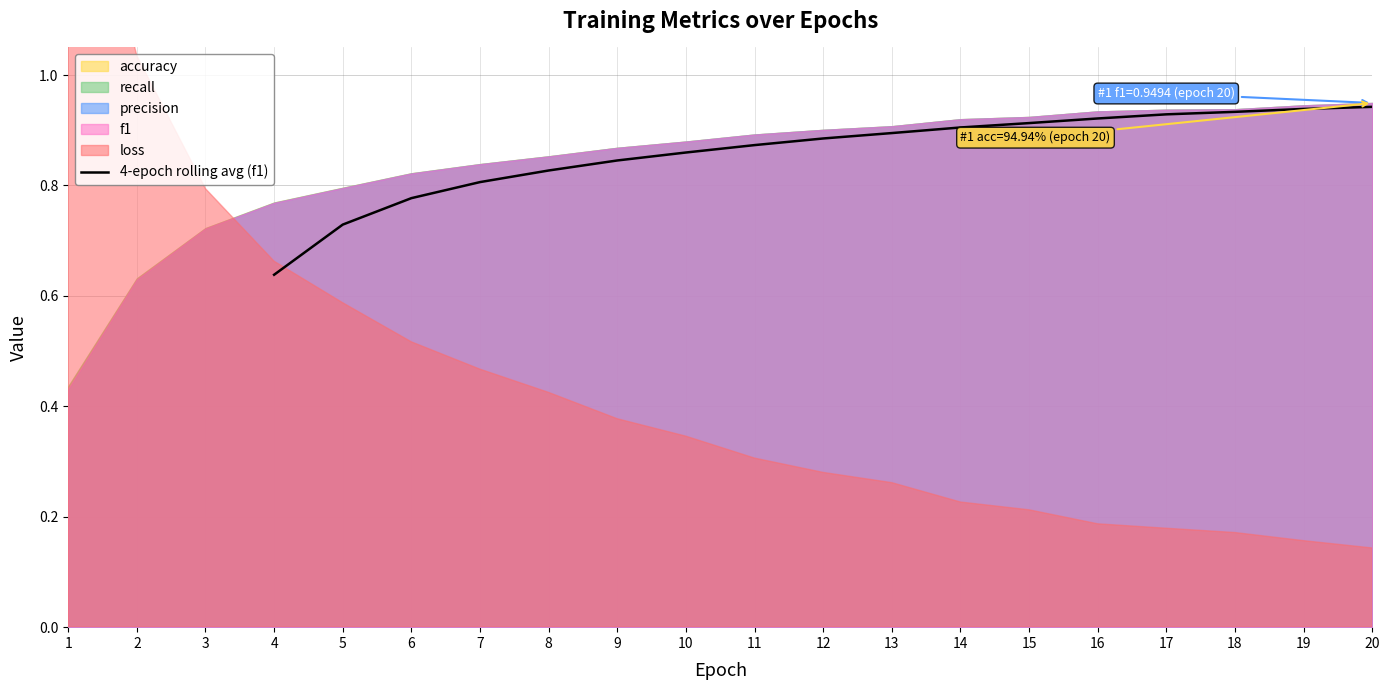

What is the sum of all values?

14.6